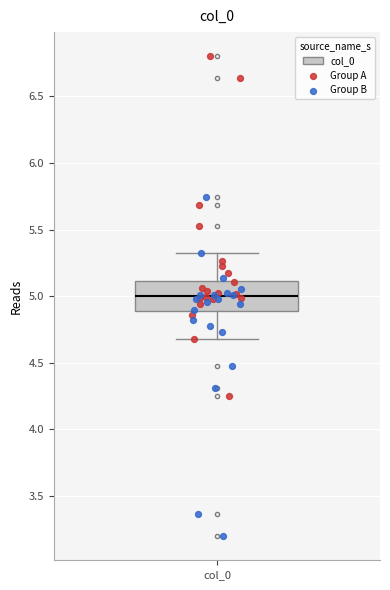

Transcribe this box plot: give where the median line is, the range the box spans, and where the two whiskers end, as read against the y-axis. The values are not printed on the chart, so give them approximately, as read against the axis.

median 5.0, box 4.9 to 5.1, whiskers 4.7 to 5.3